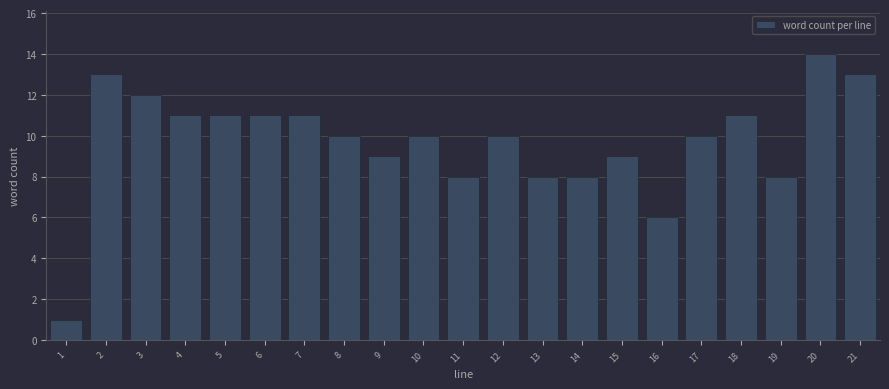

Reading left to right, list all the values displayed in this chart.

1	13	12	11	11	11	11	10	9	10	8	10	8	8	9	6	10	11	8	14	13